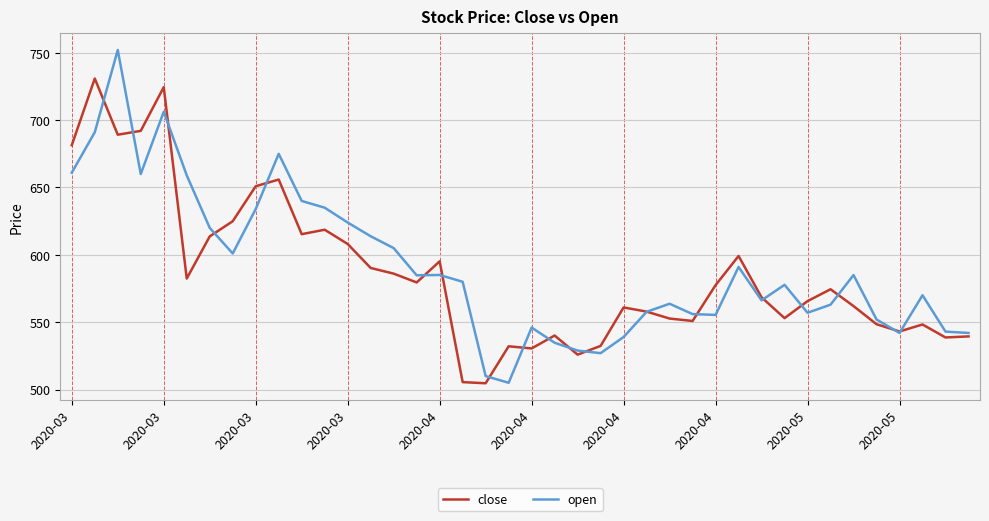

Rank the series by their maximum value, from lowest to highest.

close, open